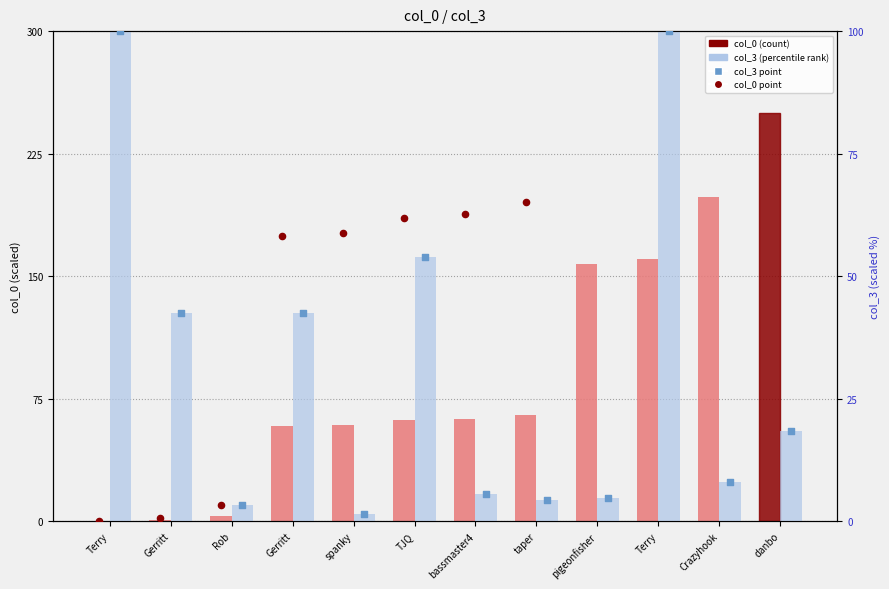

Which series has the largest total across all categories?

col_0